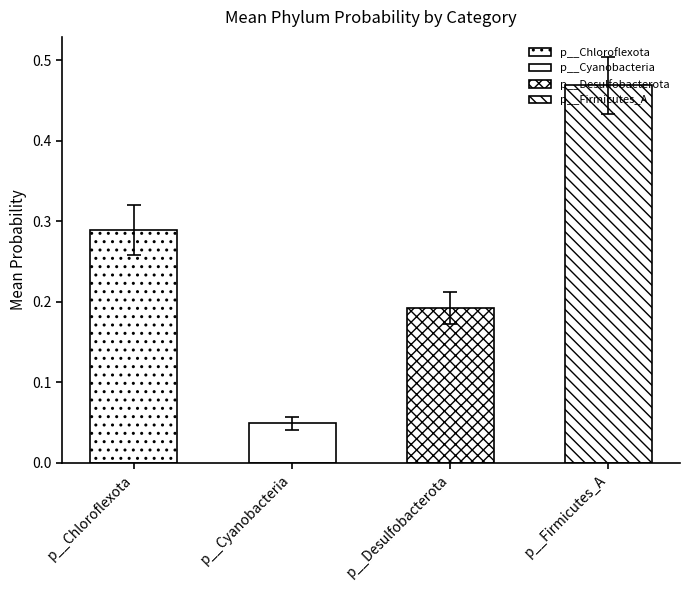

What is the total value across all series at 22?

1.0